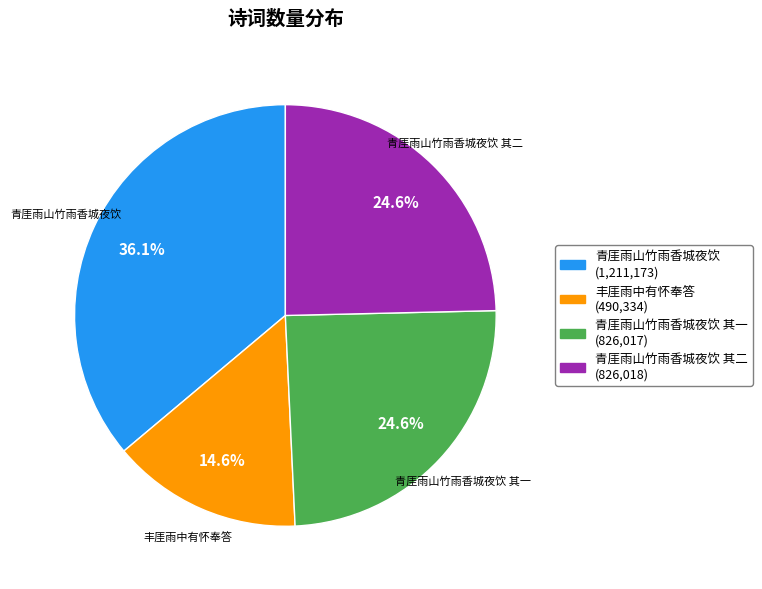

Is there a majority slice in this chart?

No